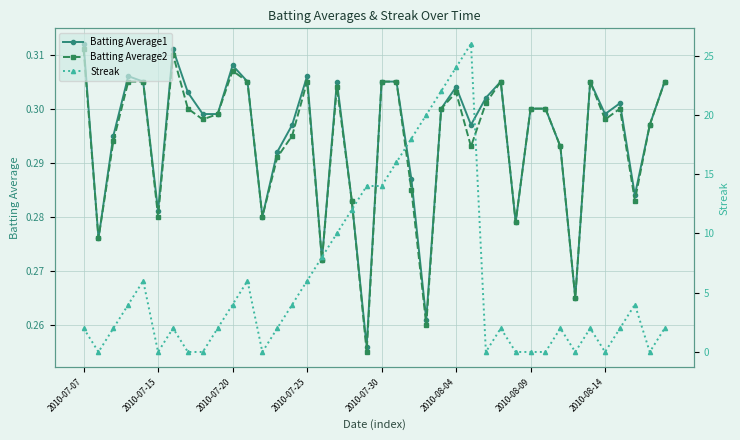

How many Batting Average1 values are between 0 and 1?

40